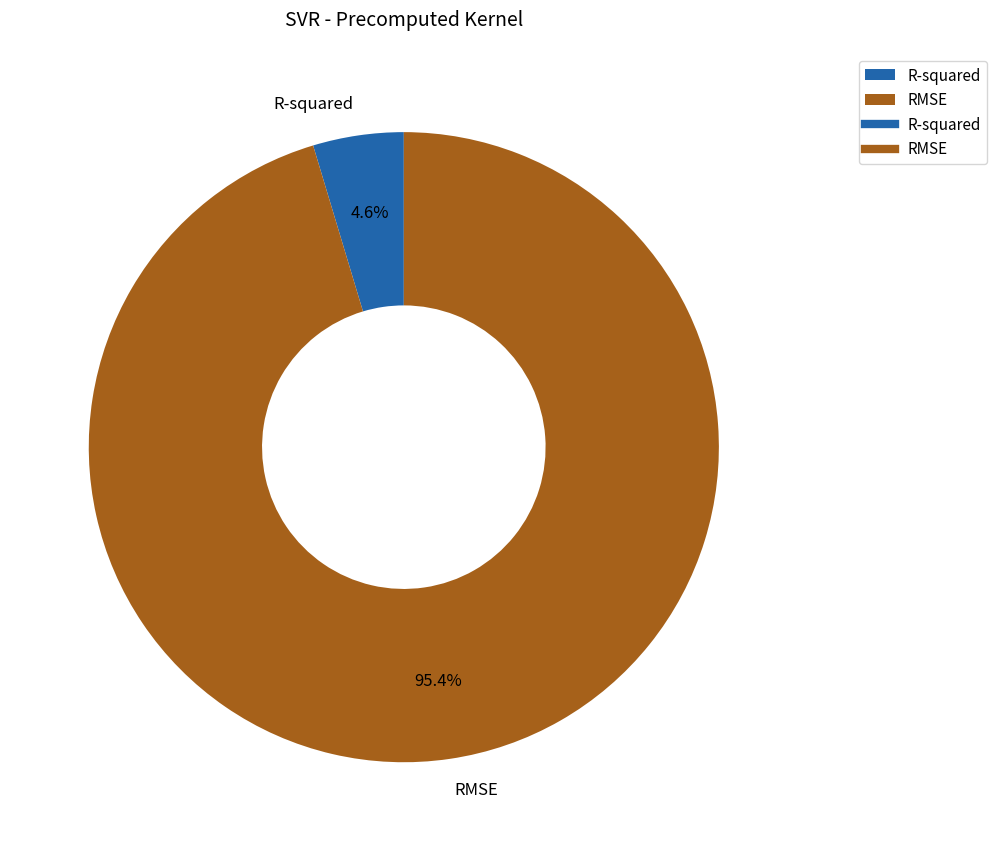

To the nearest percent, what percentage of the pie is RMSE?

95%